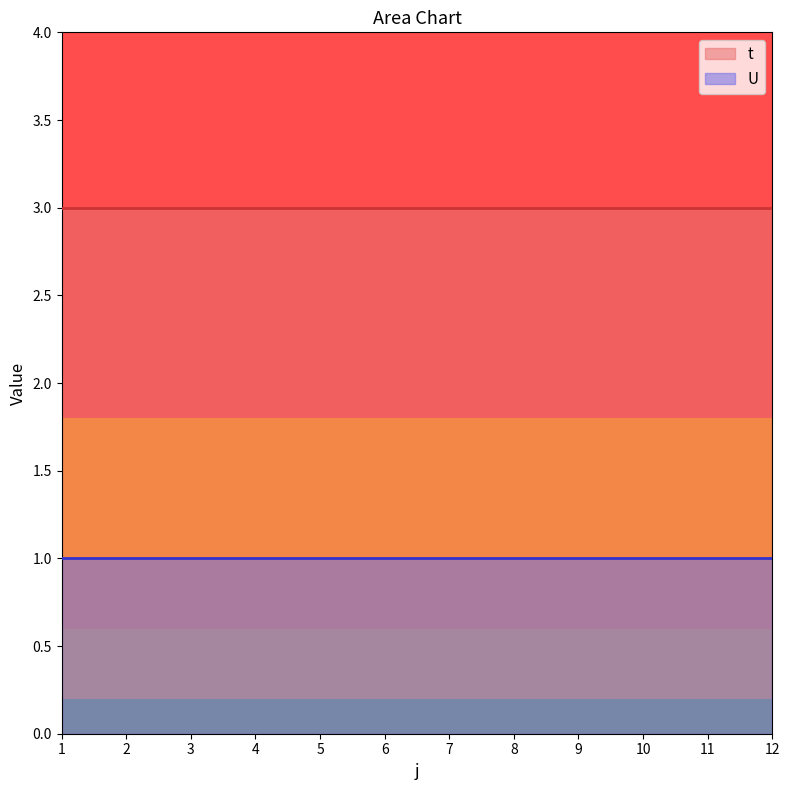

Which series has the largest total across all categories?

t